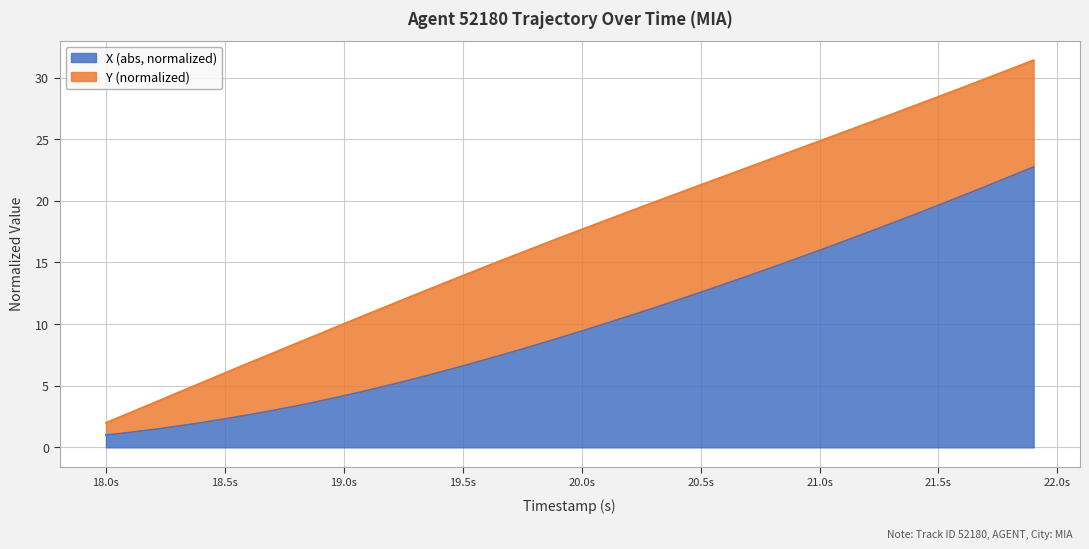

What is the label of the 3rd point from the left?

19.0s